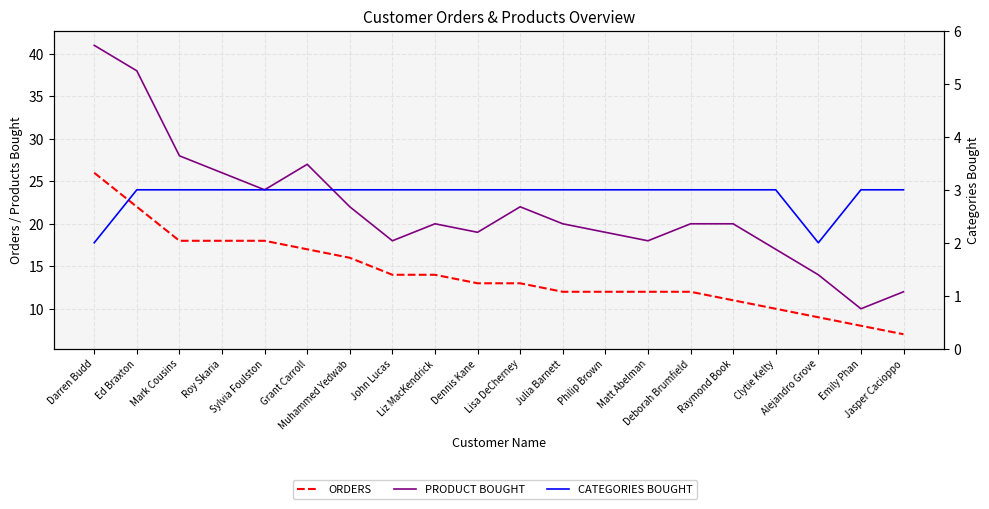

Rank the series by their maximum value, from lowest to highest.

CATEGORIES BOUGHT, ORDERS, PRODUCT BOUGHT